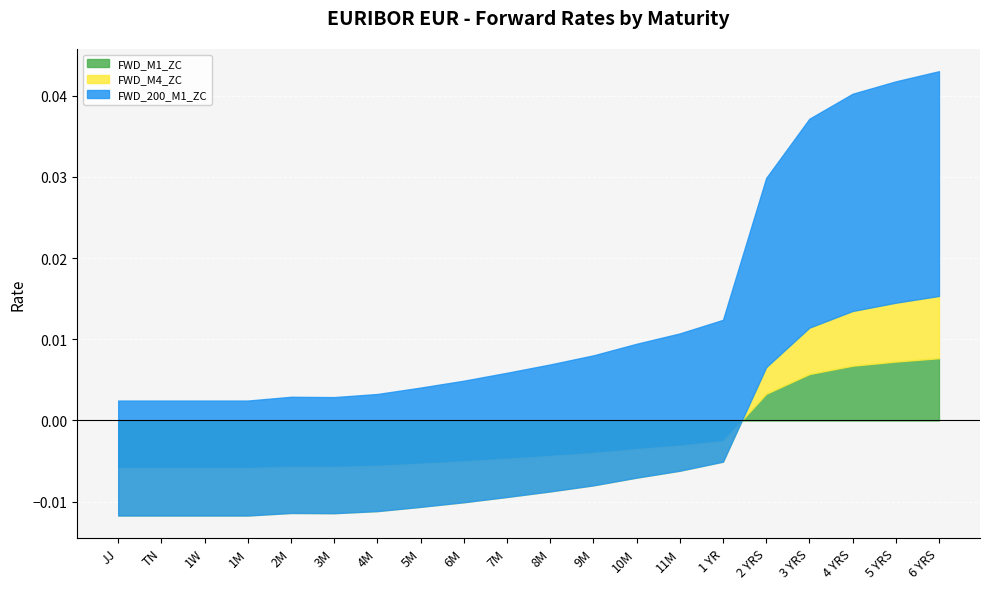

True or false: FWD_200_M4_JJ has more than 1 interior local peaks.

False